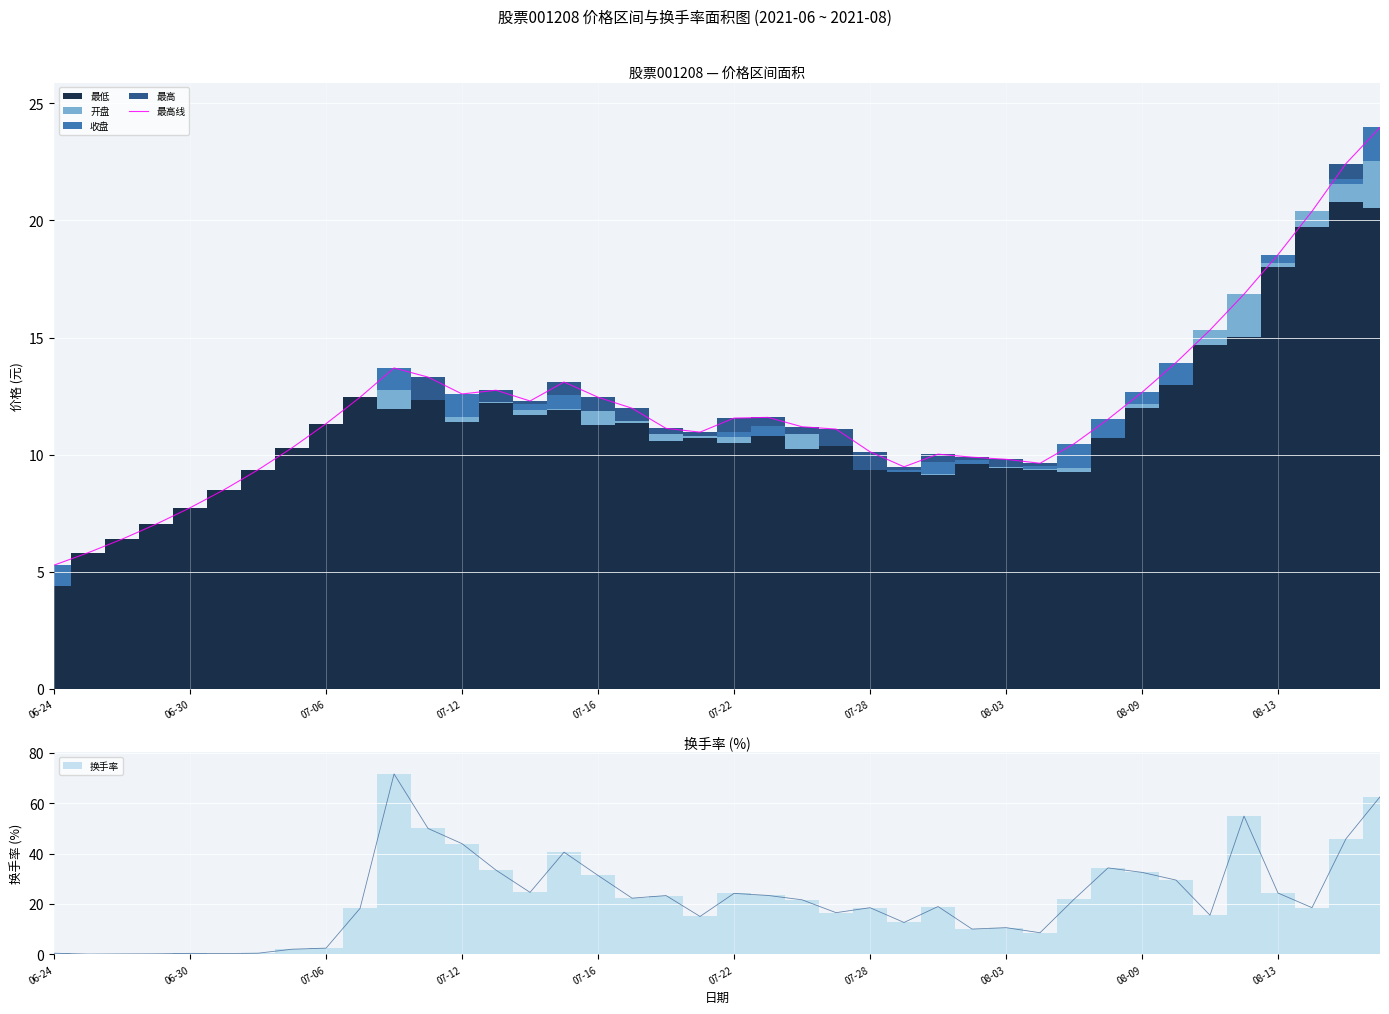

How many values are below 11?

16